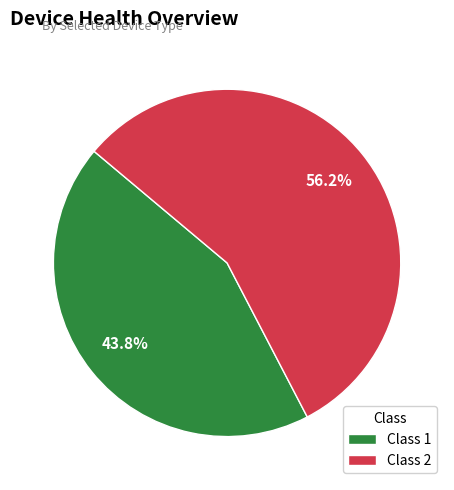

Is it true that Class 2 is 69% of the pie?

False